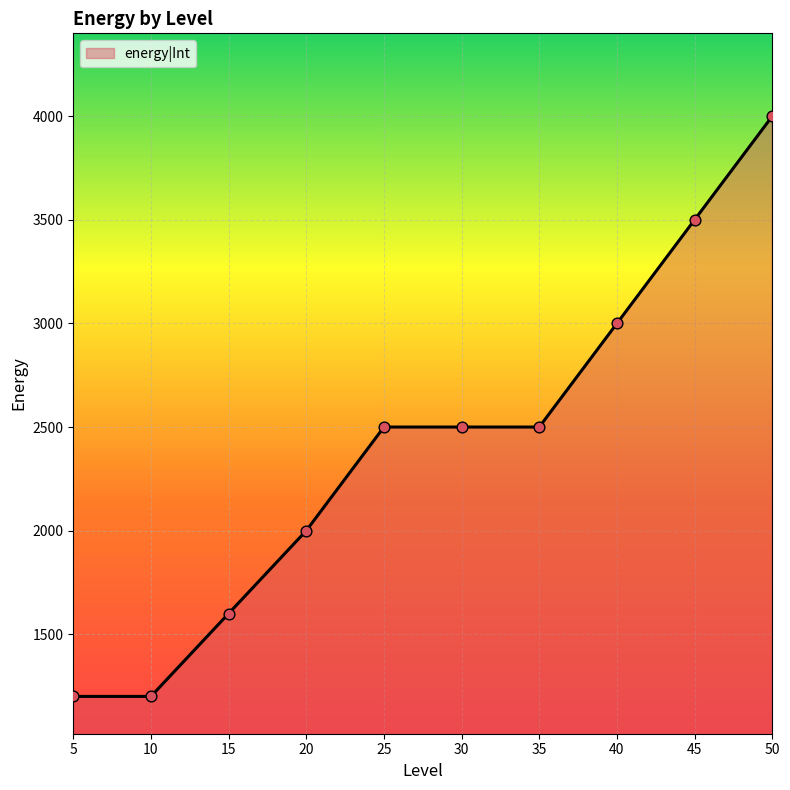

What is the change in value from 5 to 35?

+1300